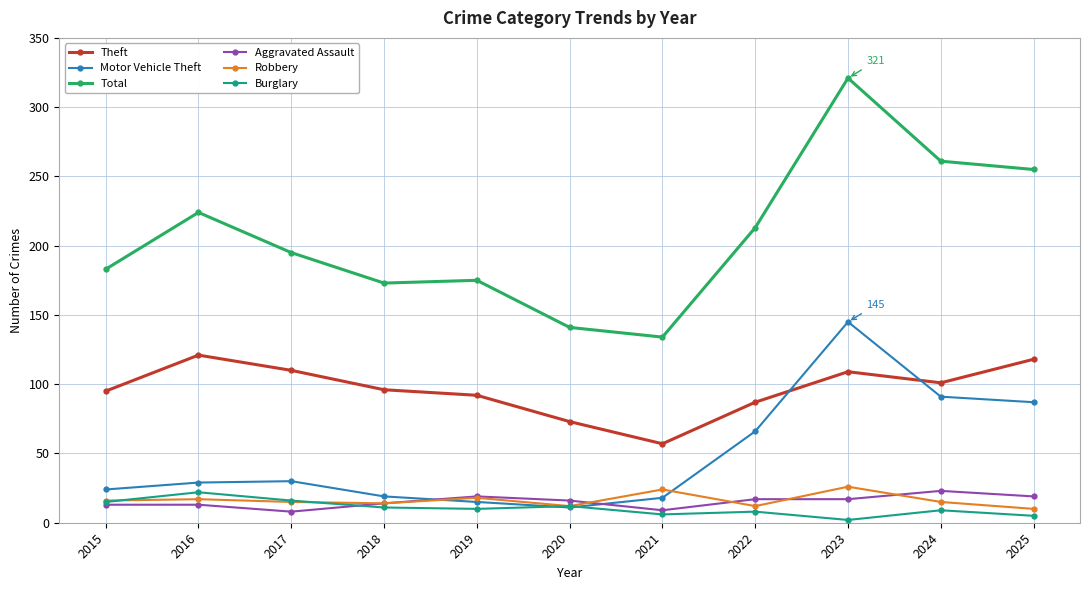

In Motor Vehicle Theft, how many points are higher than both neighbors (excluding endpoints)?

2